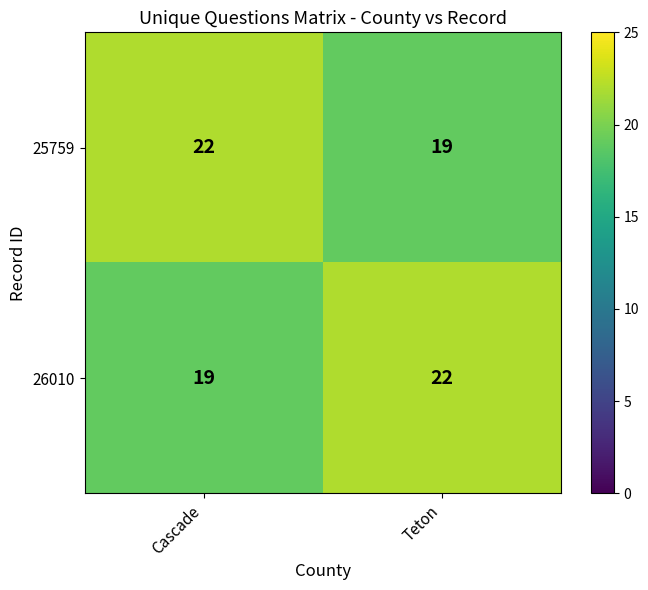

What value does the 26010 series have at Teton?

22